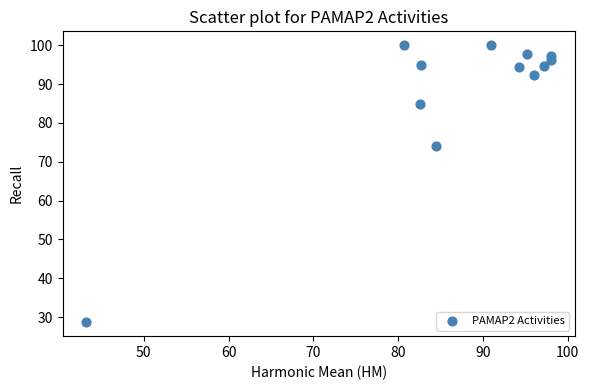

What Y value in the scatter plot is closest to 64?

74.1